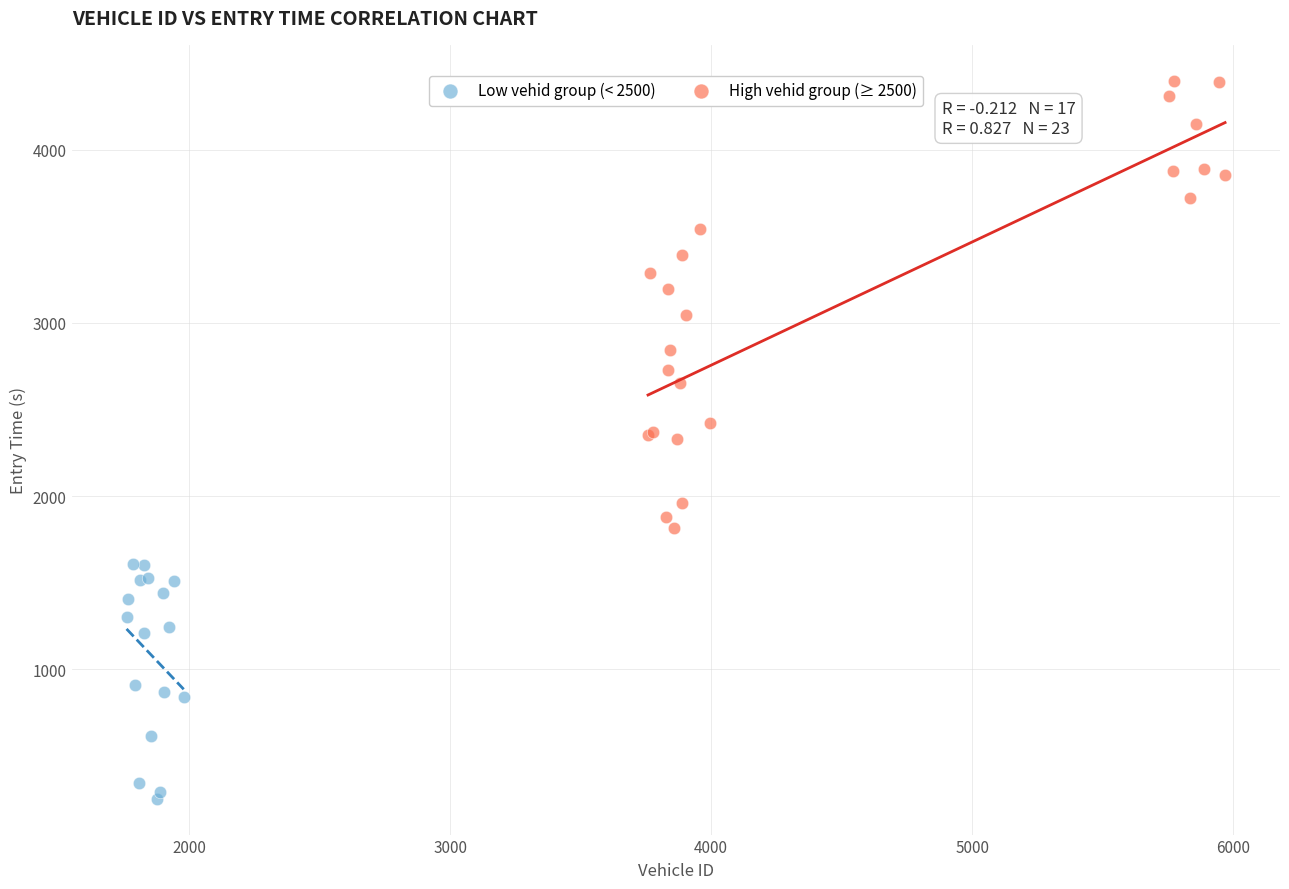

Which series reaches the maximum Y coordinate?

High vehid group (≥ 2500)